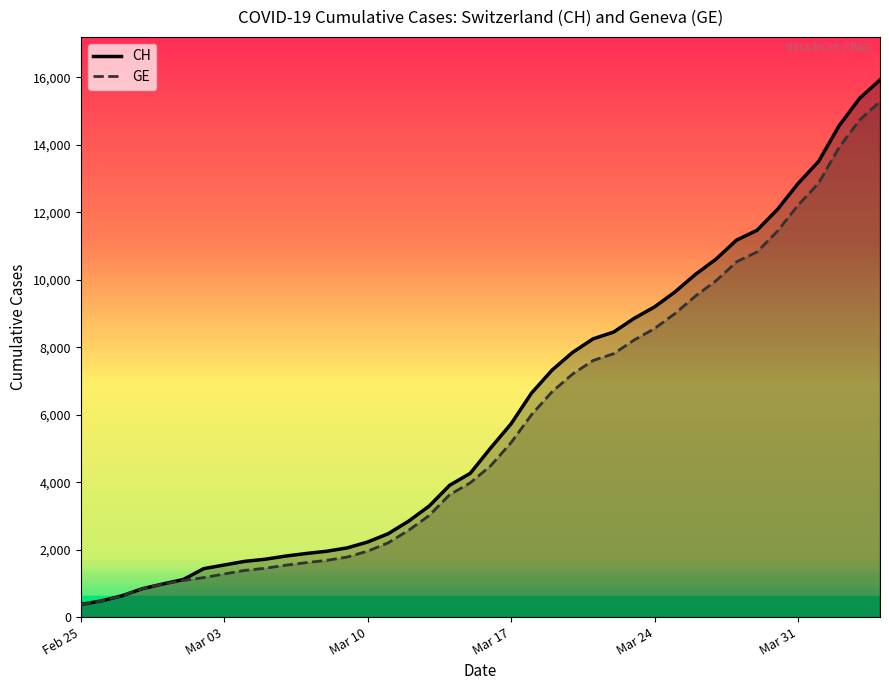

Rank the series by their maximum value, from highest to lowest.

CH, GE